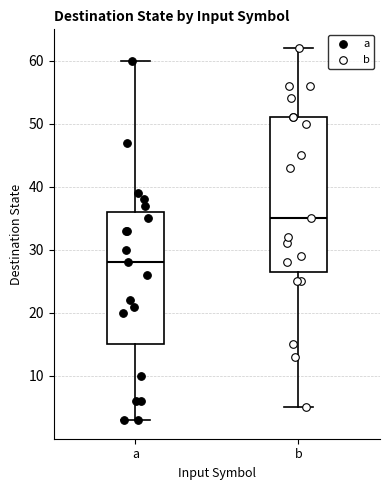

Reading left to right, read every box against the y-axis: the position of its median line, the range the box covers, and the ends of its whiskers. The values are not printed on the chart, so give them approximately, as read against the axis.

a: median 28, box 15 to 36, whiskers 3 to 60
b: median 35, box 27 to 51, whiskers 5 to 62